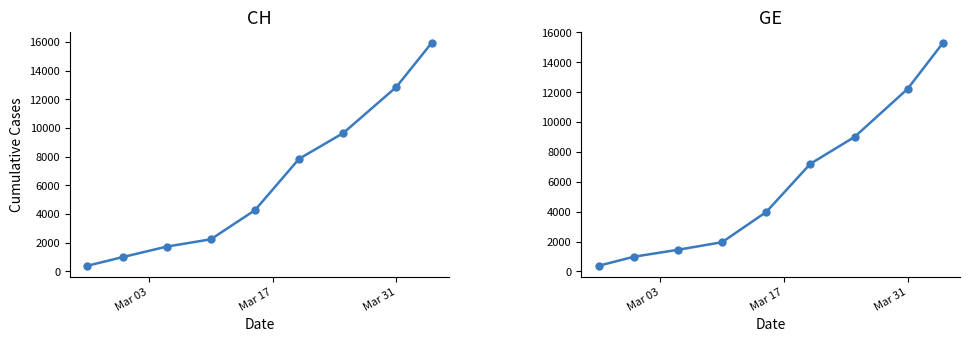

How many categories are shown in the chart?

9